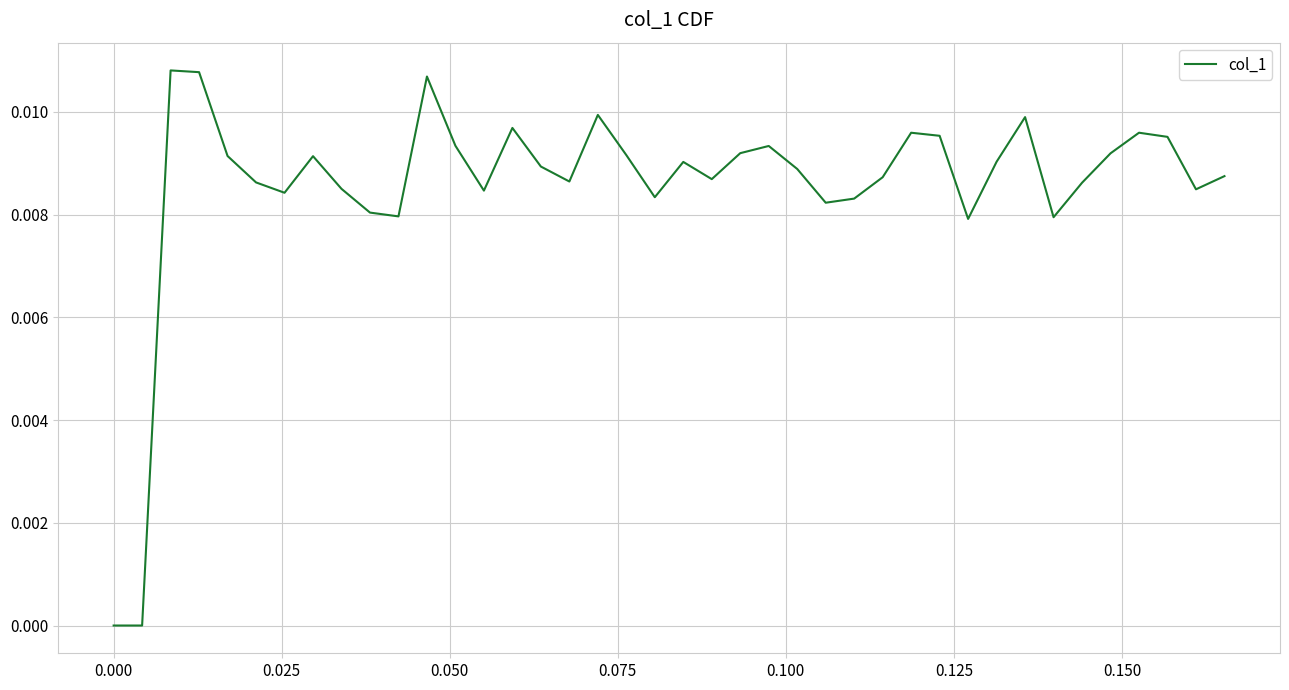

How many categories are shown in the chart?

40